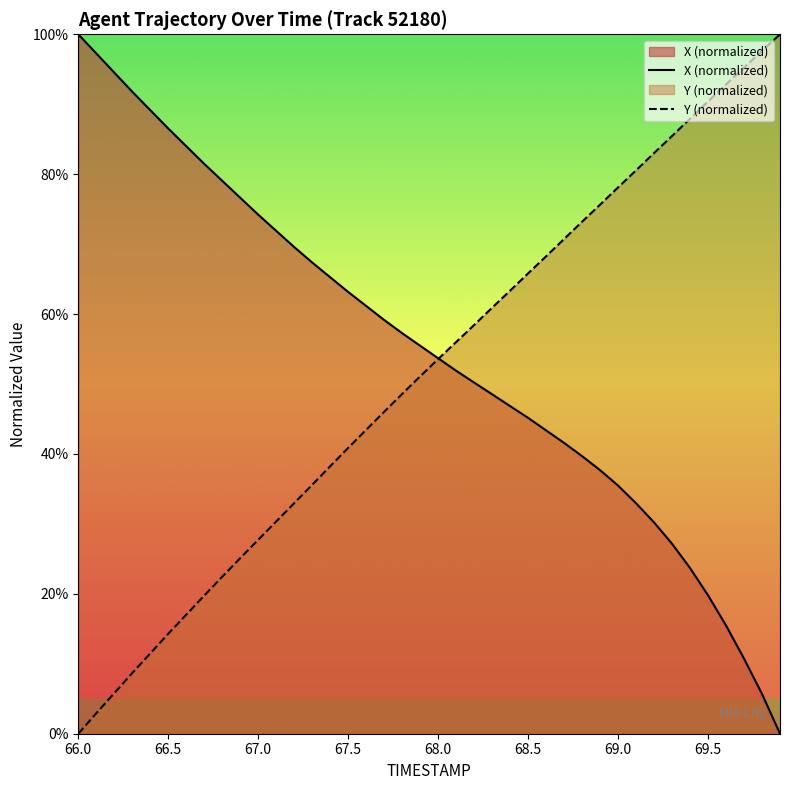

True or false: X (normalized) has more than 2 interior local peaks.

False